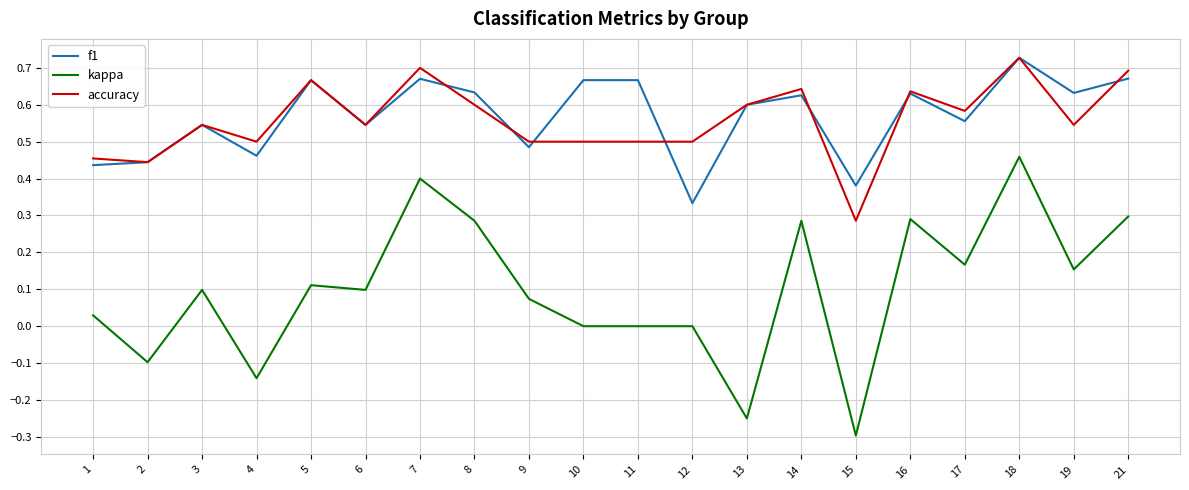

At which label does kappa reach its peak?

18